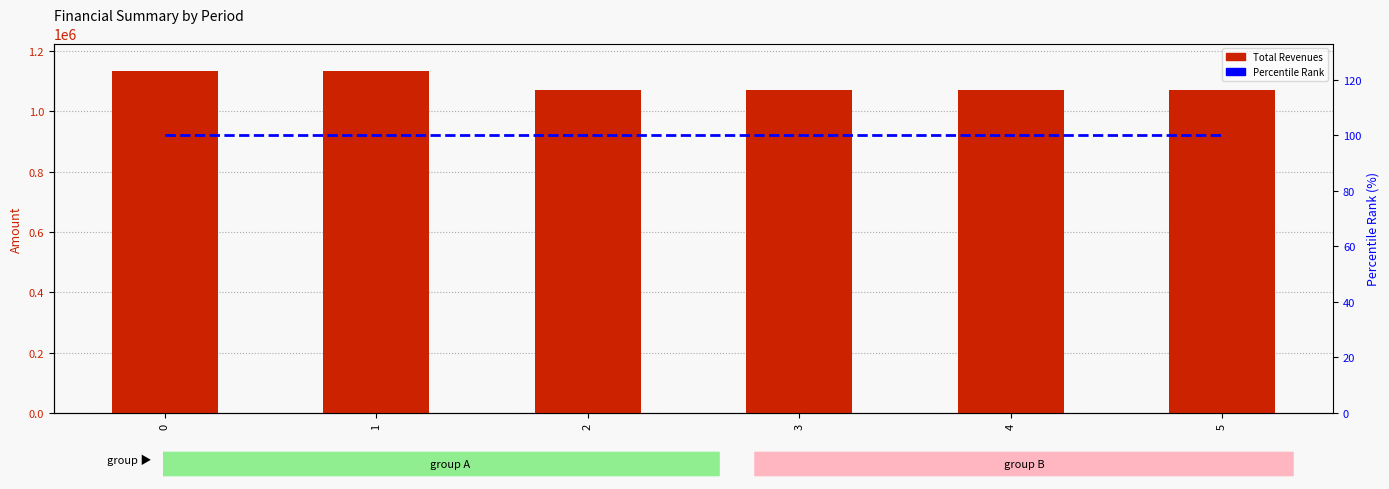

Which series has the largest range (max minus min)?

Total Revenues